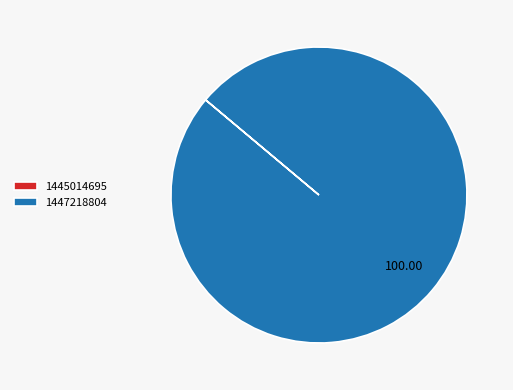

What is the majority slice?

1447218804